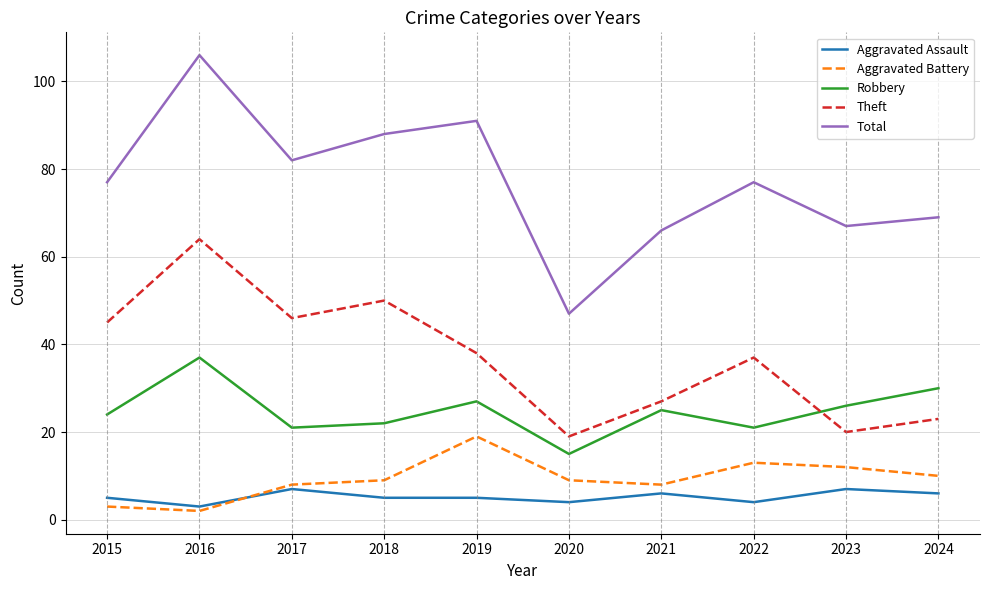

Which series has the largest total across all categories?

Total